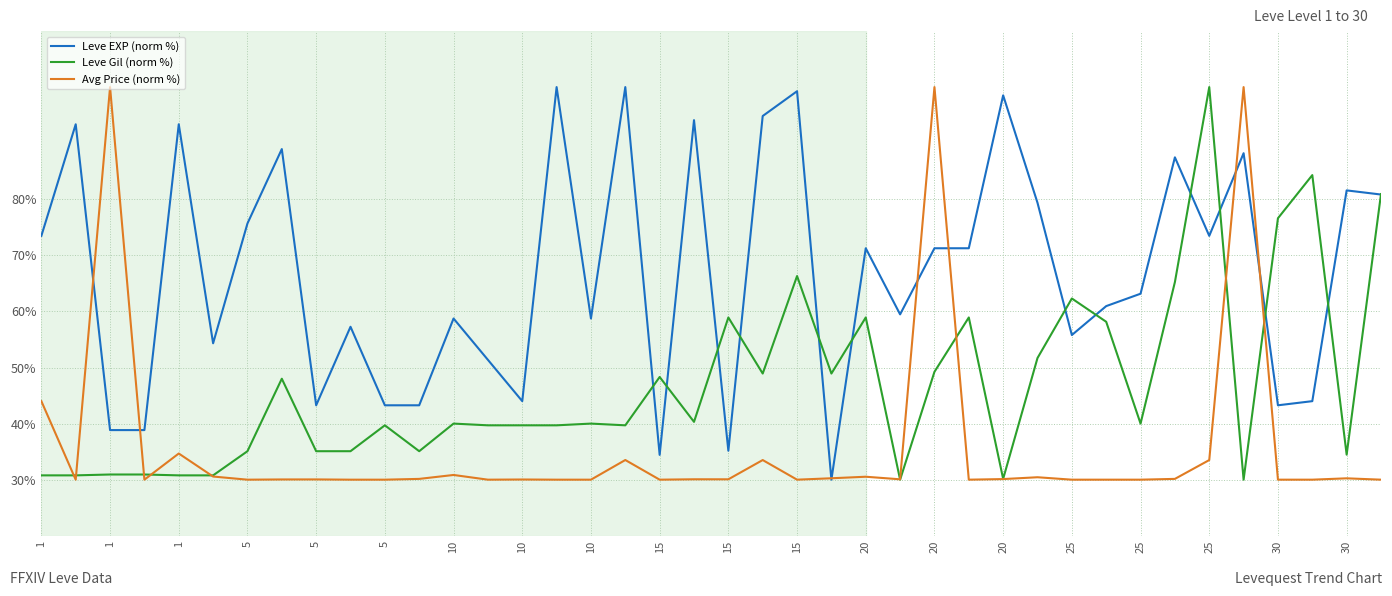

After their last crossing, which series has the higher values: Avg Price (norm %) or Leve Gil (norm %)?

Leve Gil (norm %)